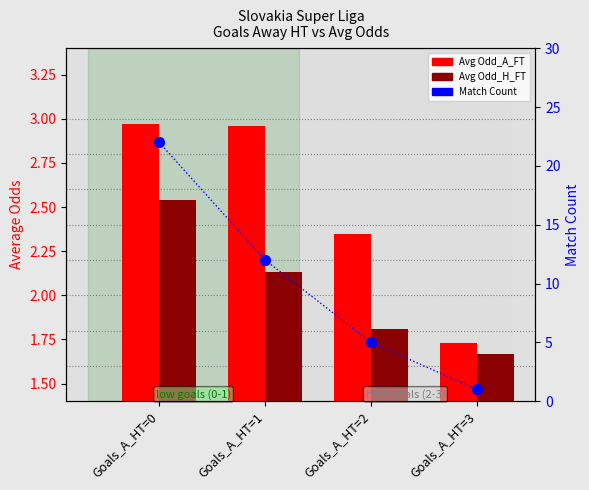

What are all the series names shown in the legend?

Avg Odd_A_FT, Avg Odd_H_FT, Match Count